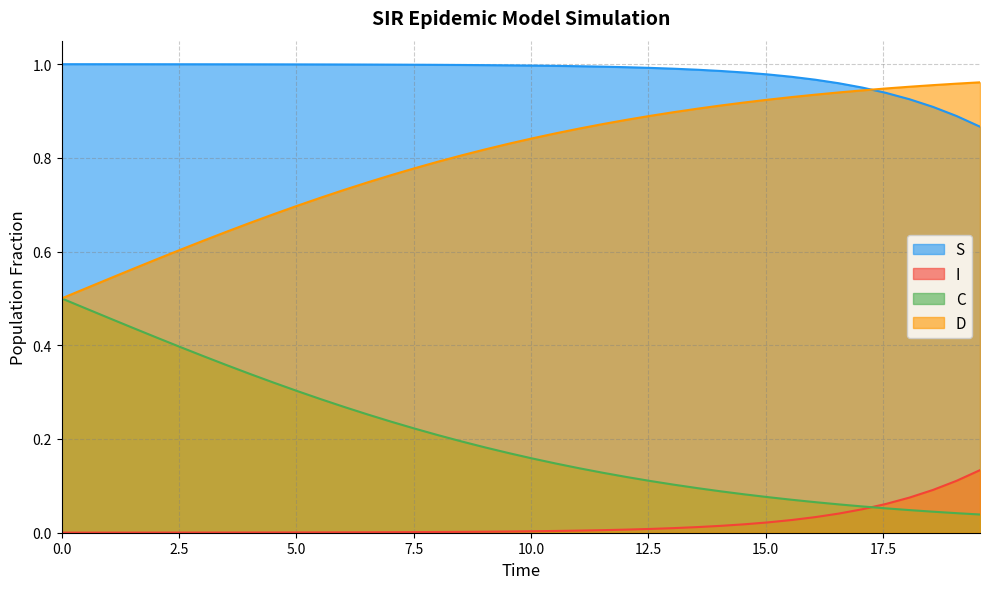

Rank the series by their average value, from lowest to highest.

I, C, D, S